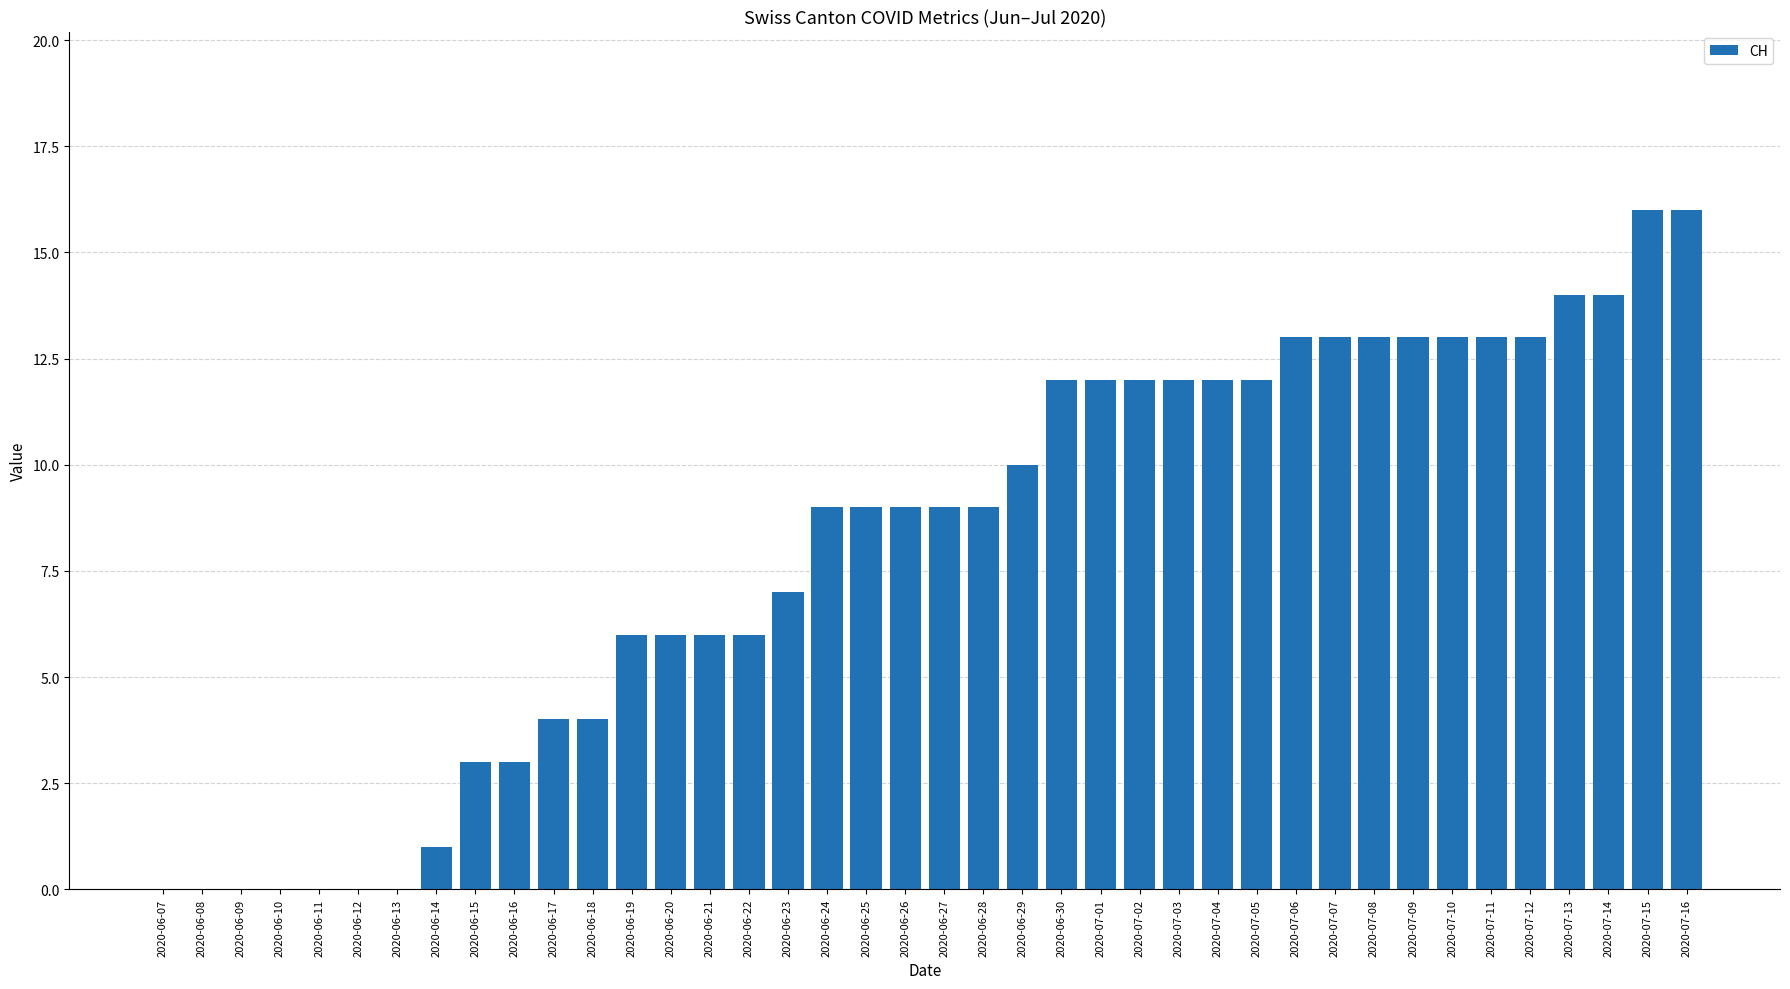

What is the ratio of the value at 2020-07-15 to the value at 2020-06-29?

1.6